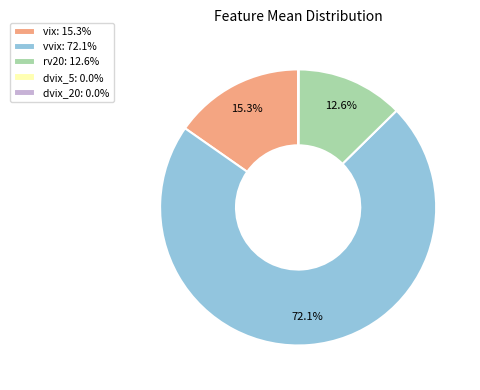

Is there any slice that represents more than half of the pie?

Yes